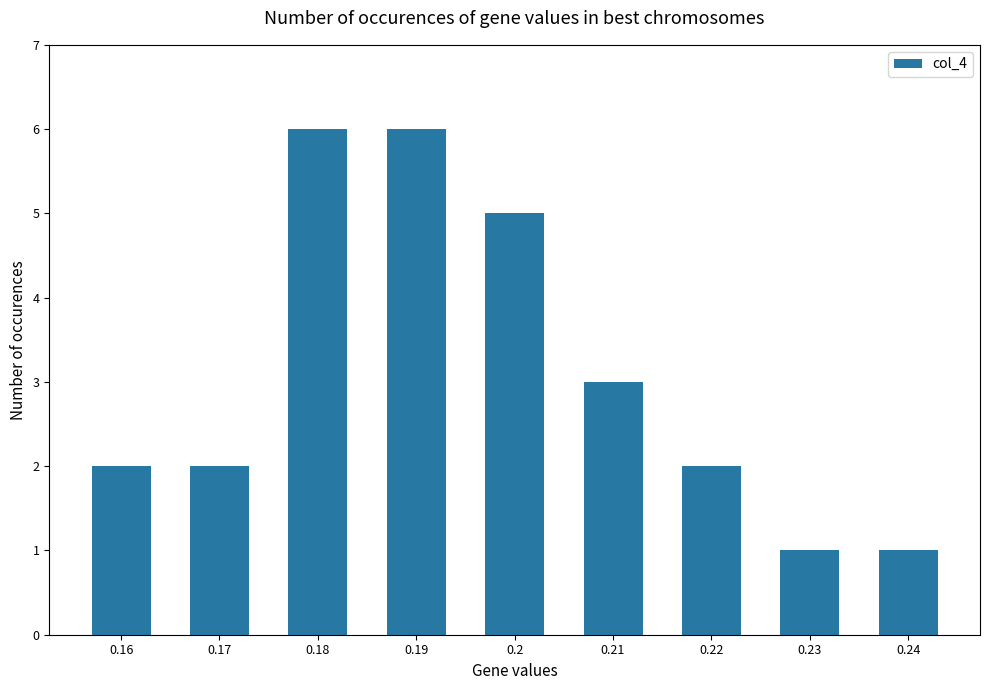

The chart shows a value of 1 at 0.23. True or false?

True